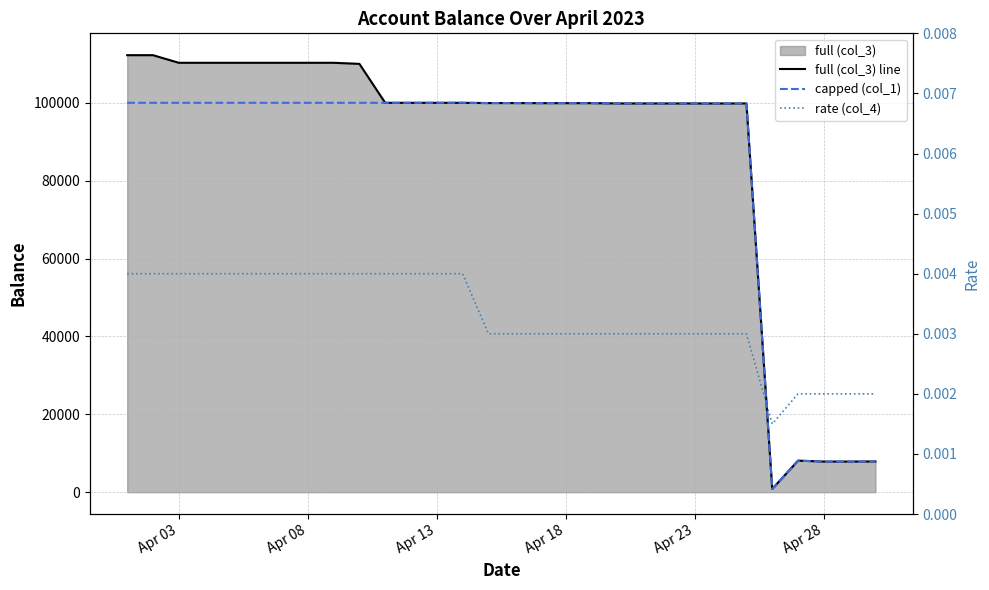

True or false: full (col_3) line and capped (col_1) cross at least once.

False